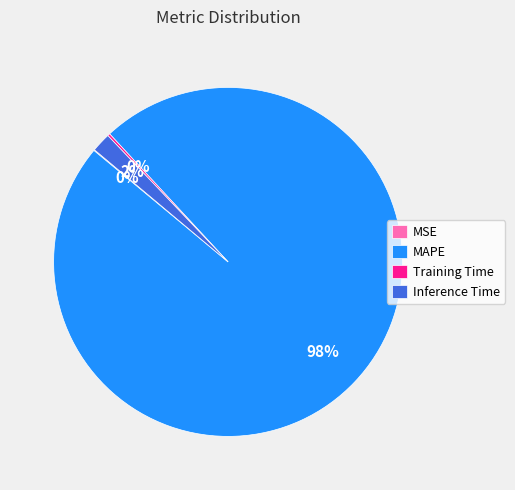

Which category has the biggest portion of the pie?

MAPE